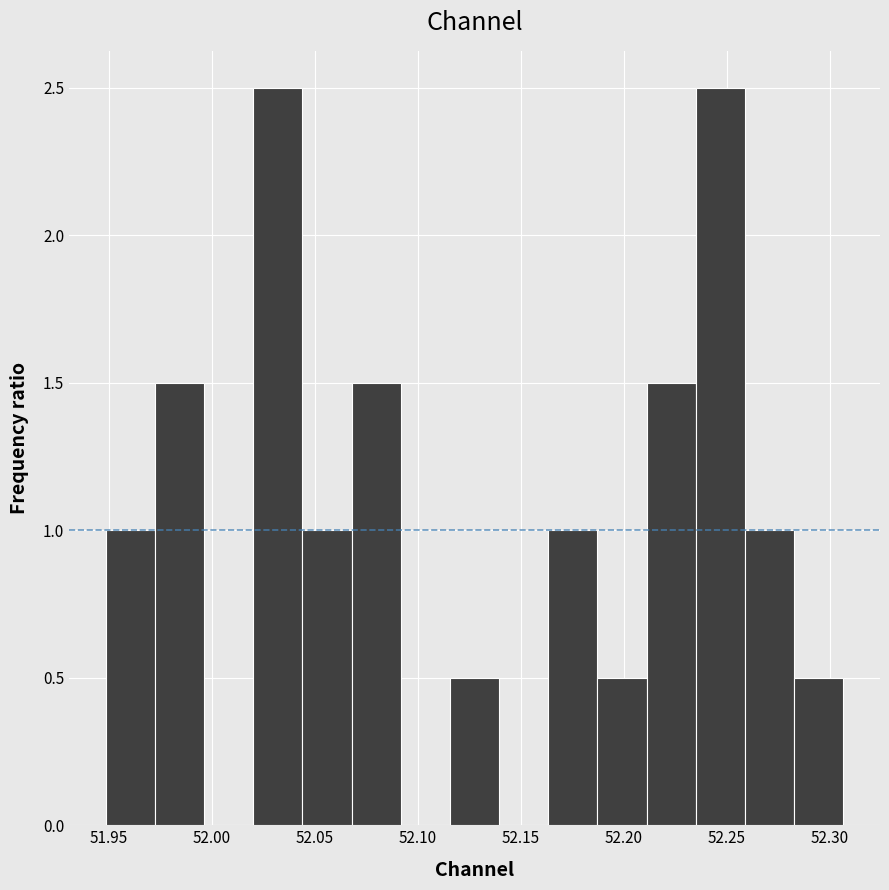

Reading left to right, list every bar in this chart as the range it spans on the x-axis followed by its height. Neither the bar edges nor the heights are printed on the chart, so give them approximately, as read against the axes.

51.950 to 51.970: 1.0
51.970 to 51.995: 1.5
51.995 to 52.020: 0
52.020 to 52.045: 2.5
52.045 to 52.070: 1.0
52.070 to 52.090: 1.5
52.090 to 52.115: 0
52.115 to 52.140: 0.5
52.140 to 52.165: 0
52.165 to 52.185: 1.0
52.185 to 52.210: 0.5
52.210 to 52.235: 1.5
52.235 to 52.260: 2.5
52.260 to 52.285: 1.0
52.285 to 52.305: 0.5